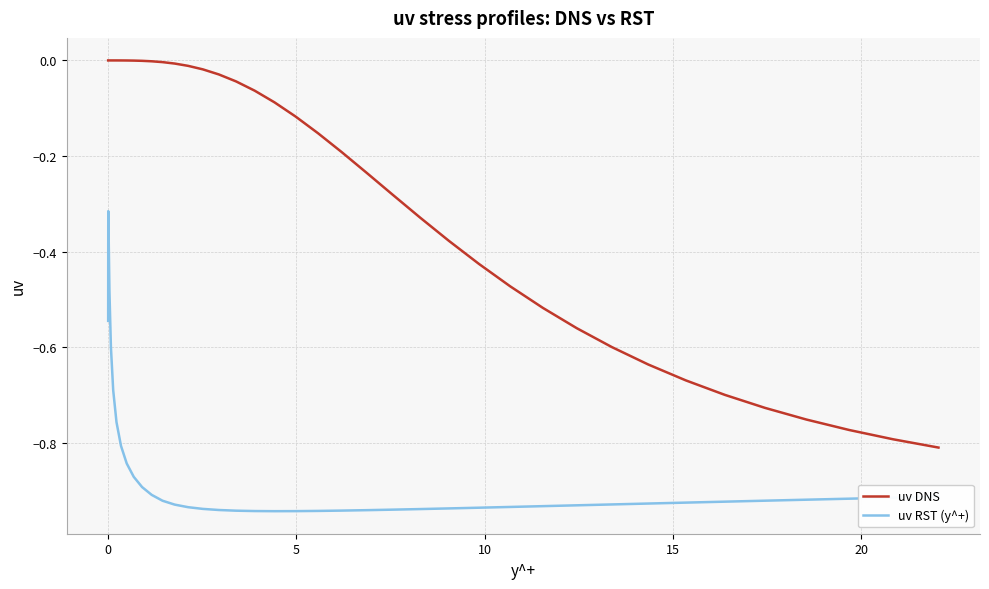

Does the chart have visible grid lines?

Yes